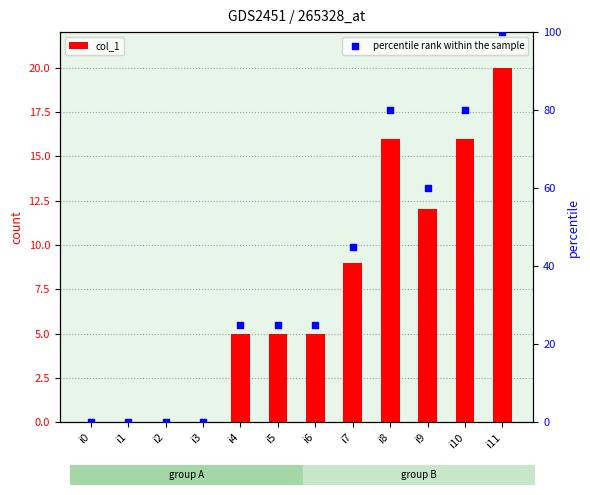

Which series contains the highest Y value?

percentile rank within the sample